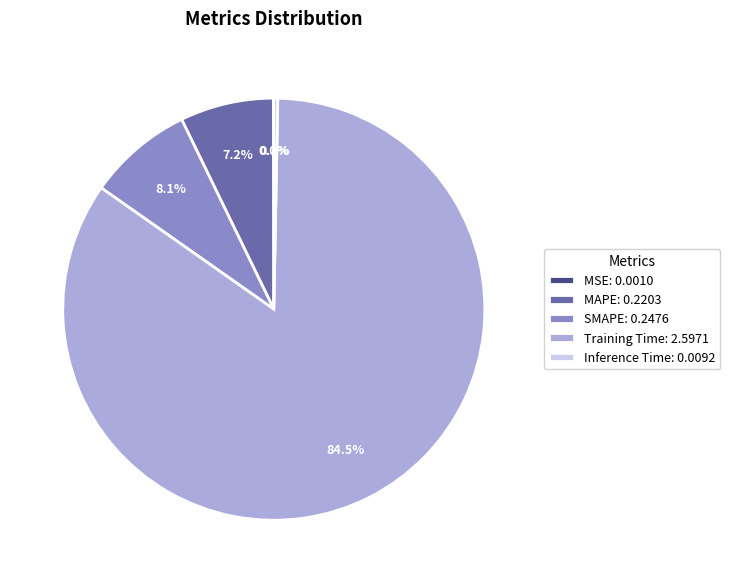

Is Training Time the majority of the pie?

Yes